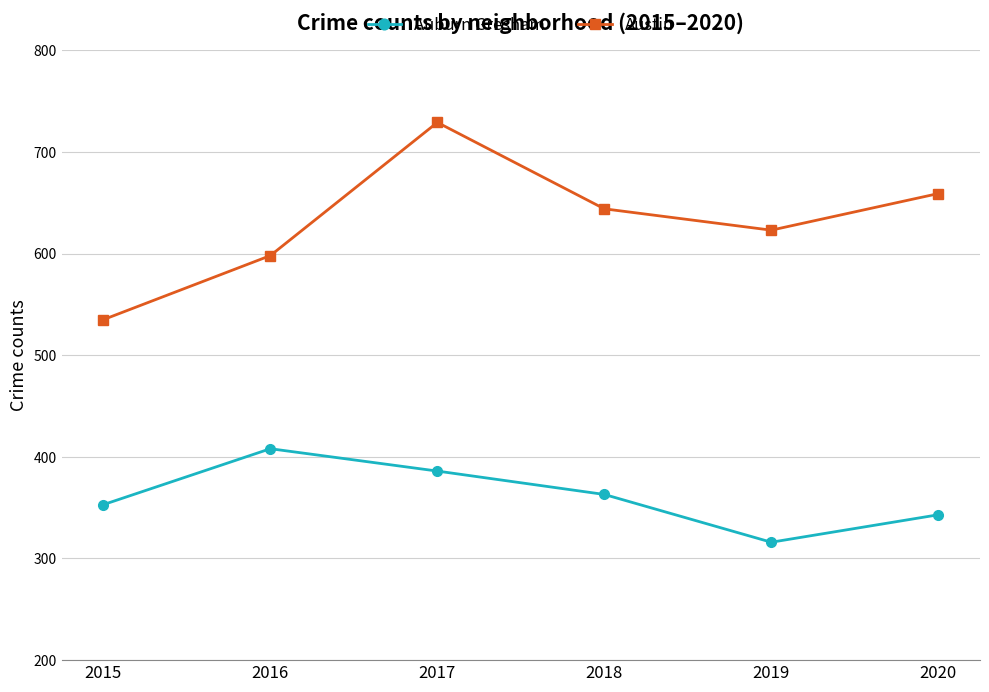

True or false: Austin has a value of 535 at 2015.

True